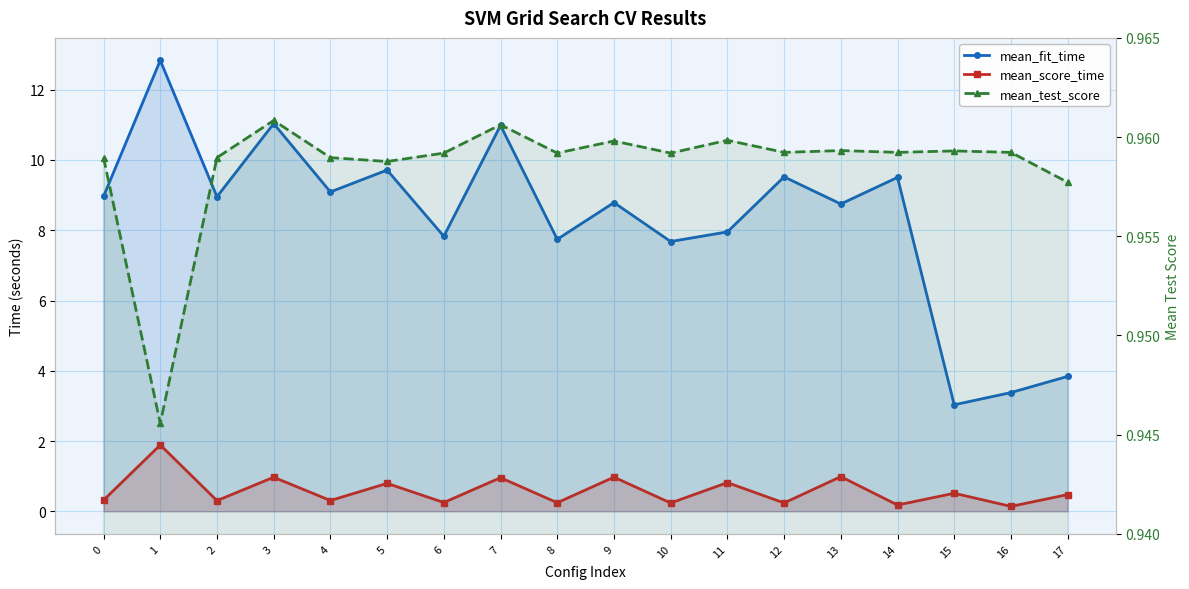

How many interior local peaks does the mean_test_score series have?

6